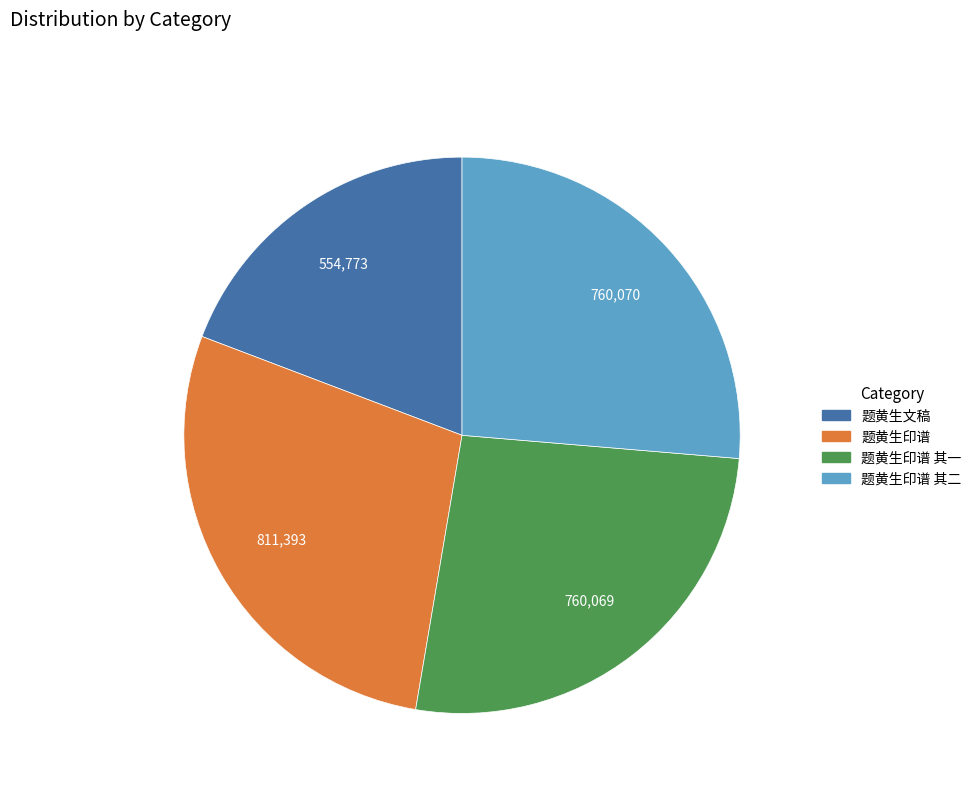

Does any single category account for the majority?

No